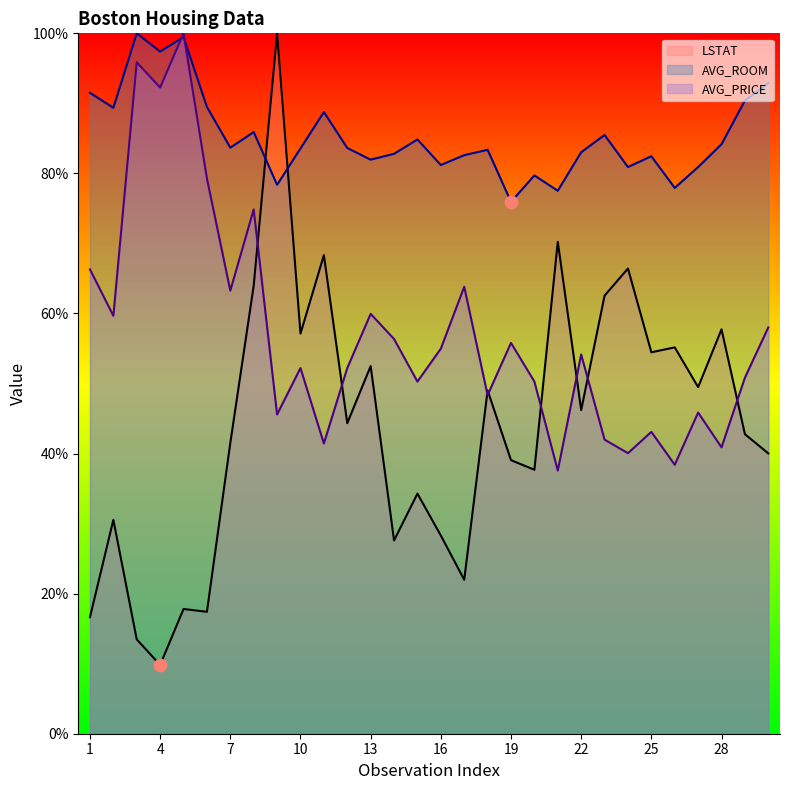

Which series contains the lowest Y value?

LSTAT